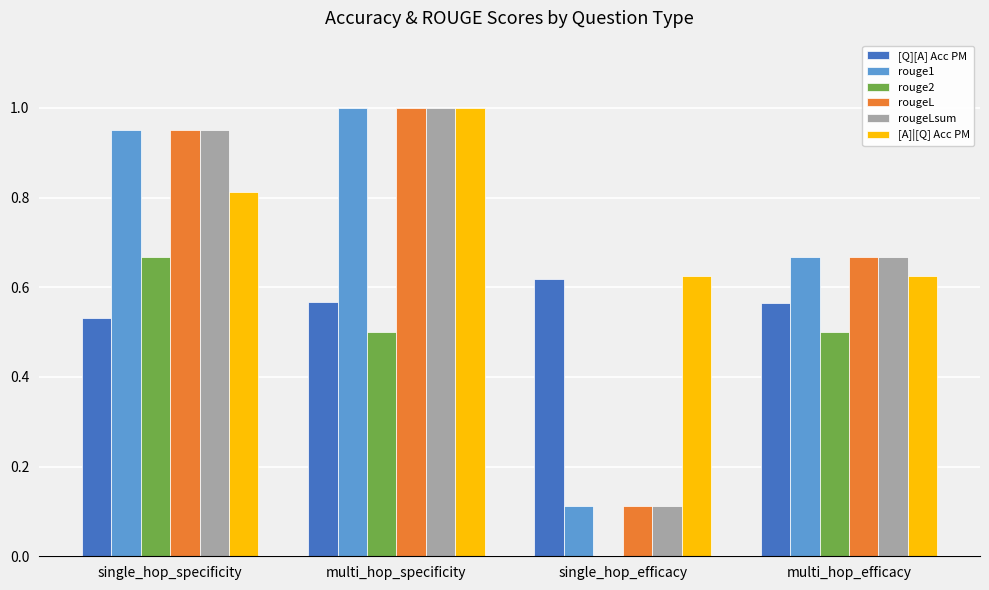

What is the sum of the rougeL values at single_hop_efficacy and single_hop_specificity?

1.1